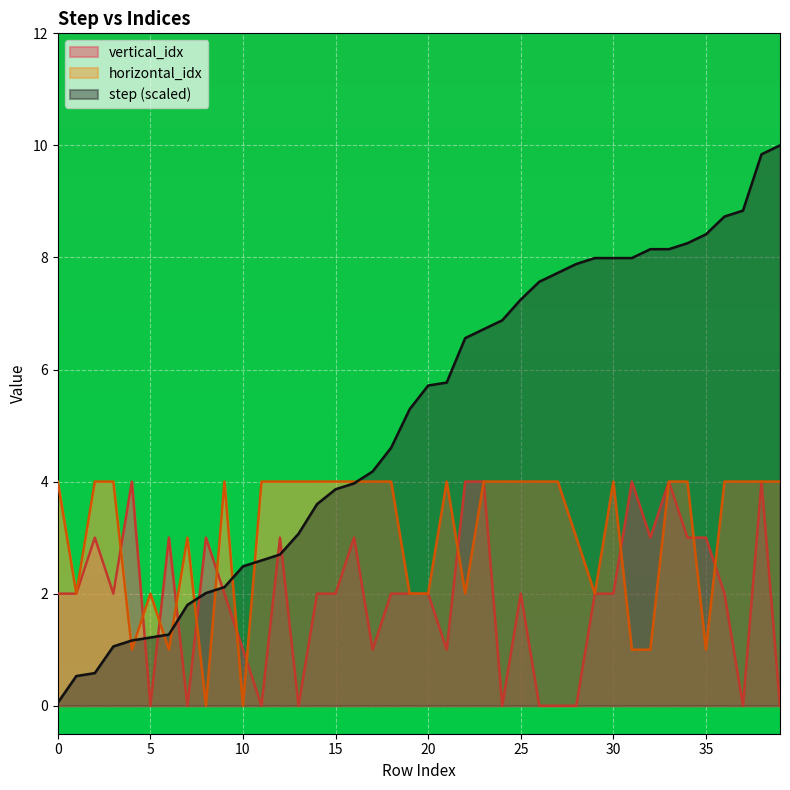

At which category does horizontal_idx reach its first local peak?

5